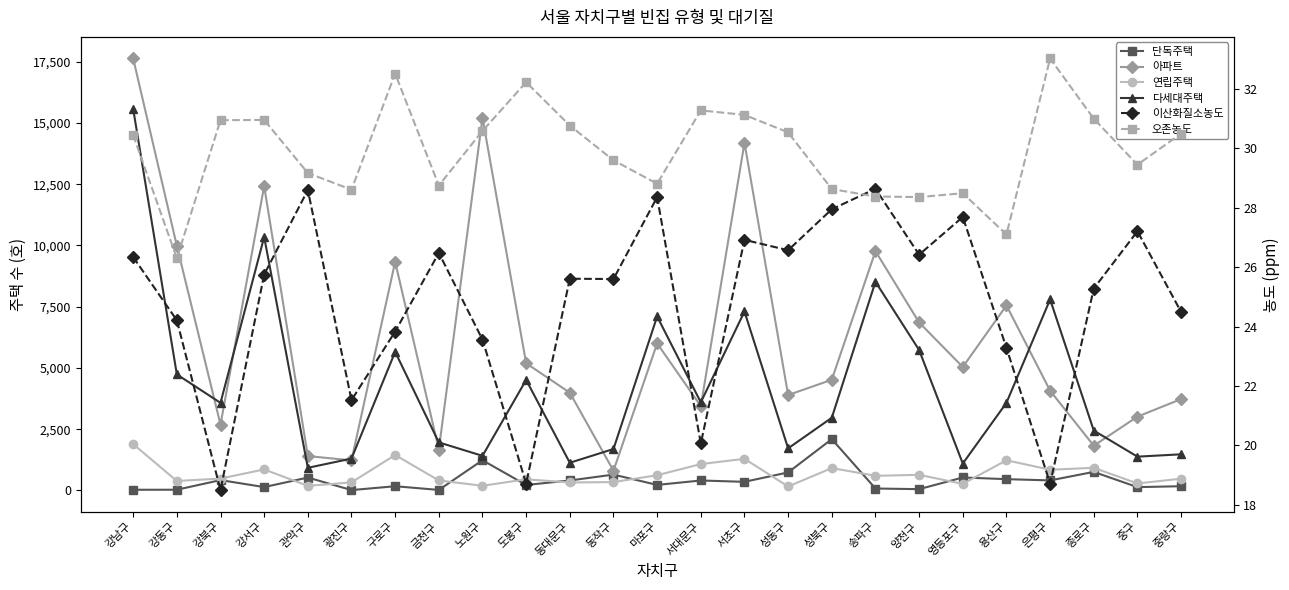

How many values in the 연립주택 series exceed 486?

12